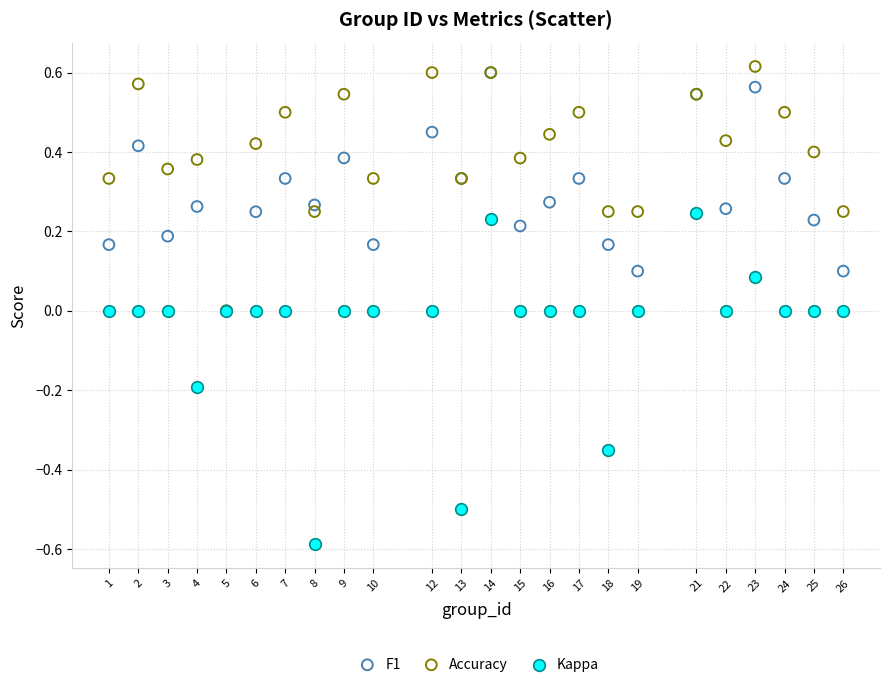

What are all the series names shown in the legend?

F1, Accuracy, Kappa